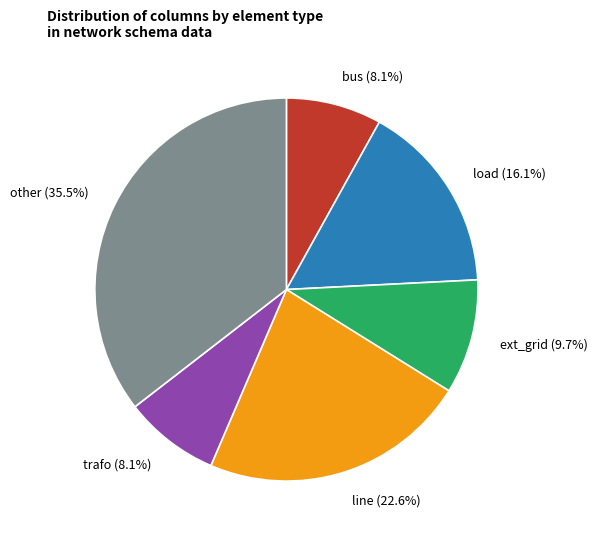

How many segments does this pie chart have?

6